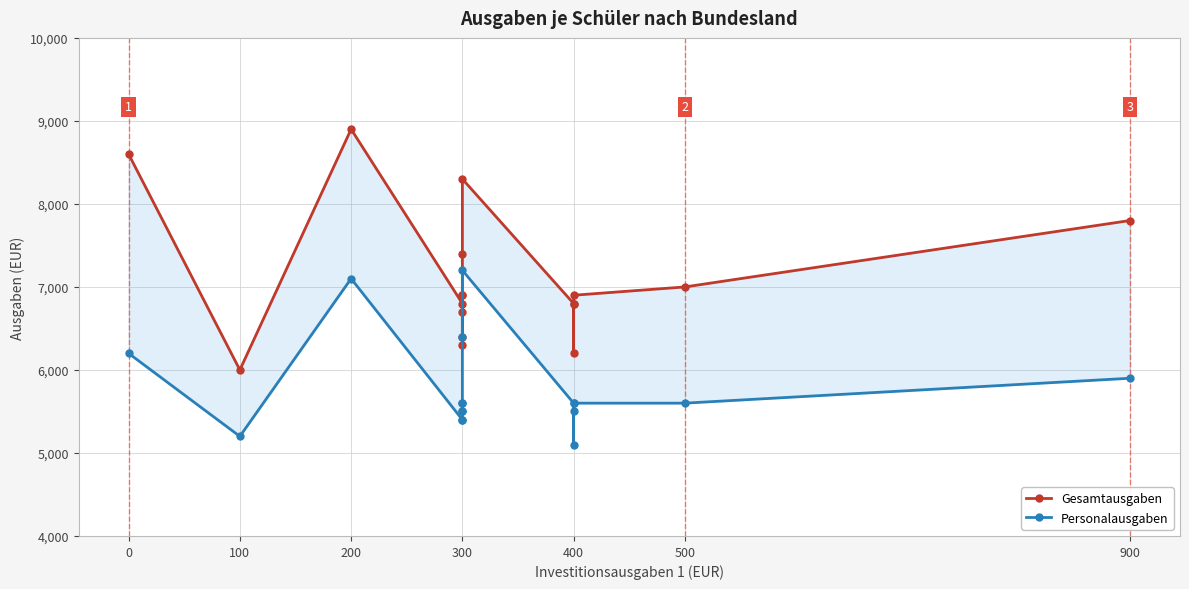

What are all the series names shown in the legend?

Gesamtausgaben, Personalausgaben